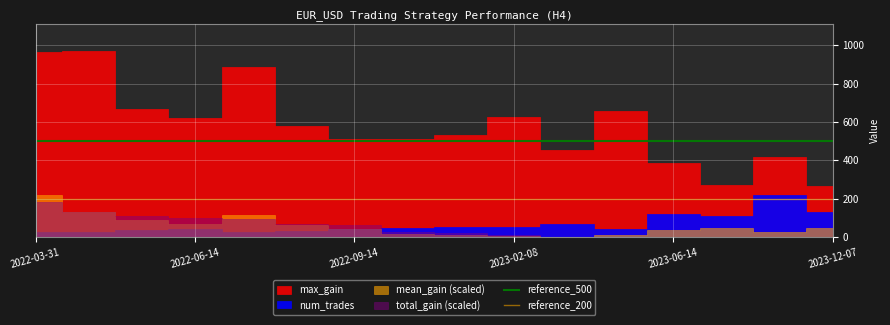

At which label does reference_200 reach its peak?

2022-03-31